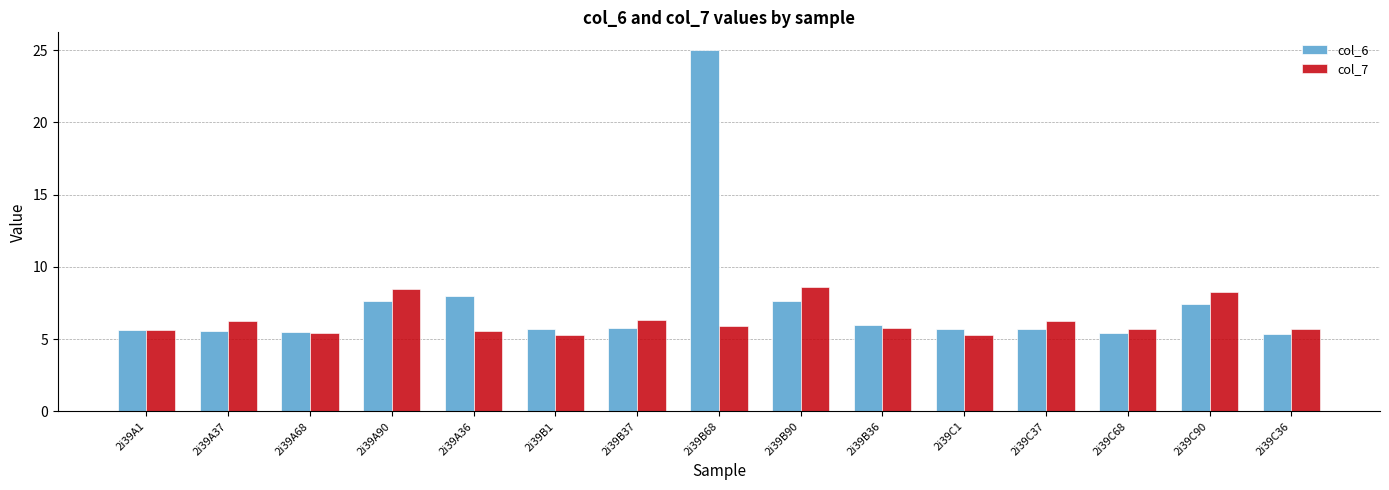

The col_6 series shows 5.6 at 2i39A1. True or false?

True